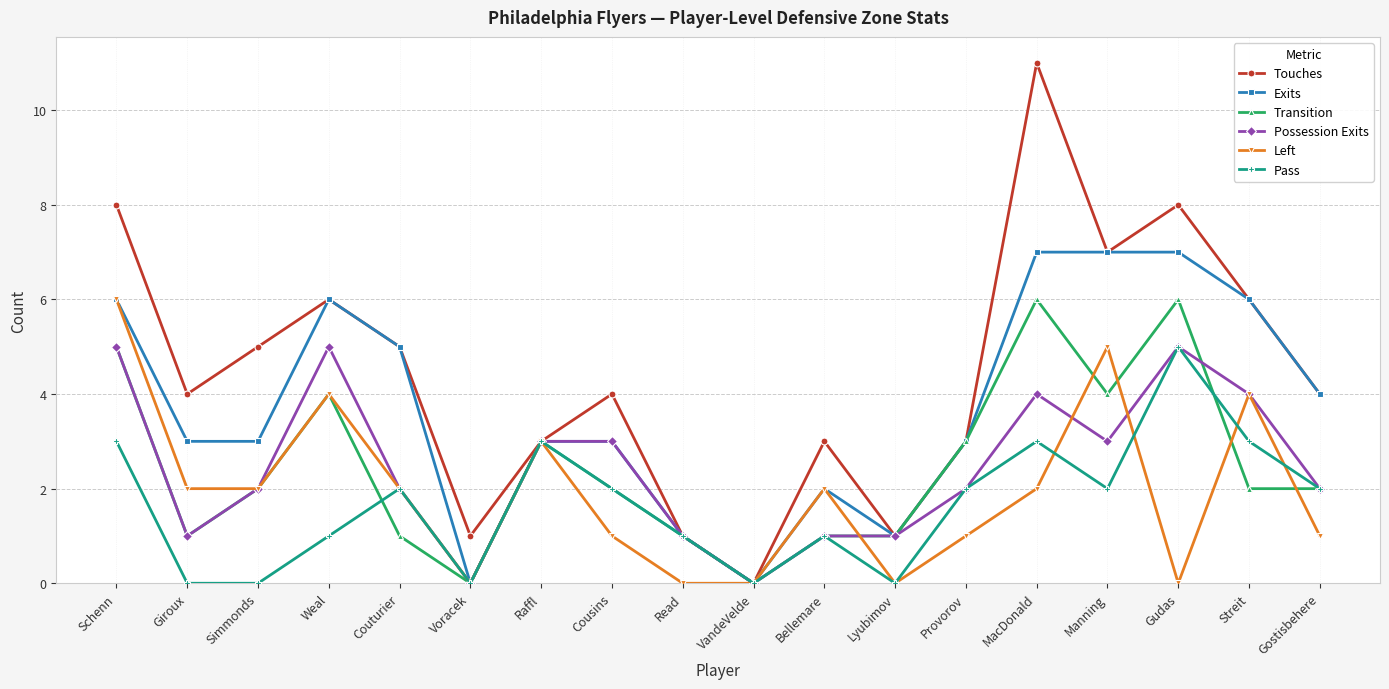

What position from the left is Provorov?

13